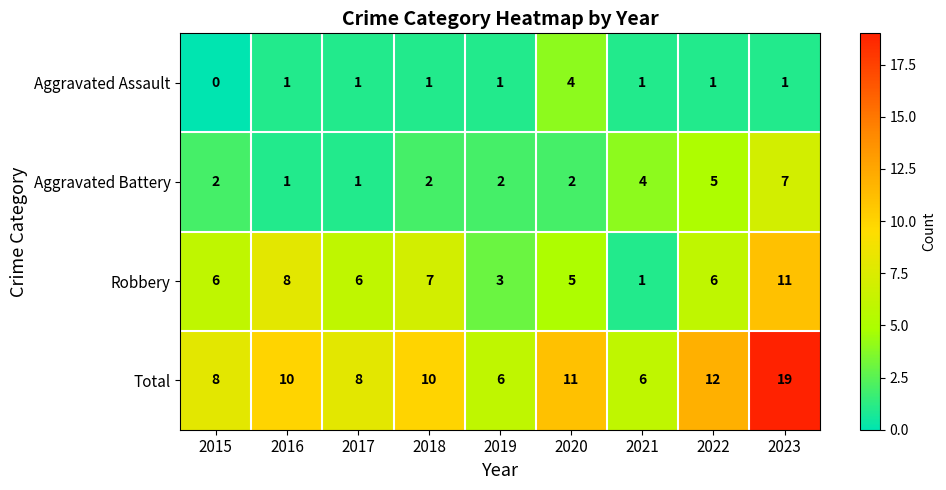

List the series in order of their overall mean, highest first.

Total, Robbery, Aggravated Battery, Aggravated Assault